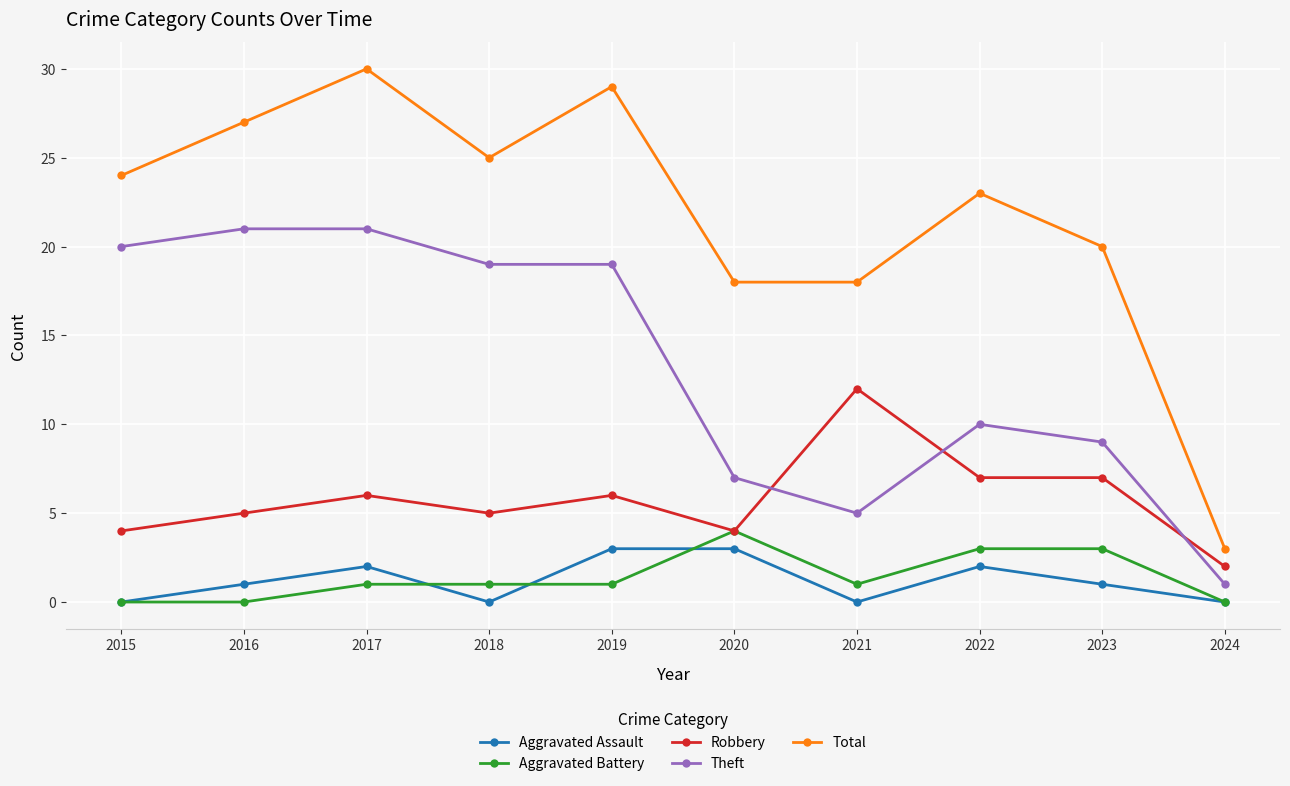

In Total, how many points are higher than both neighbors (excluding endpoints)?

3